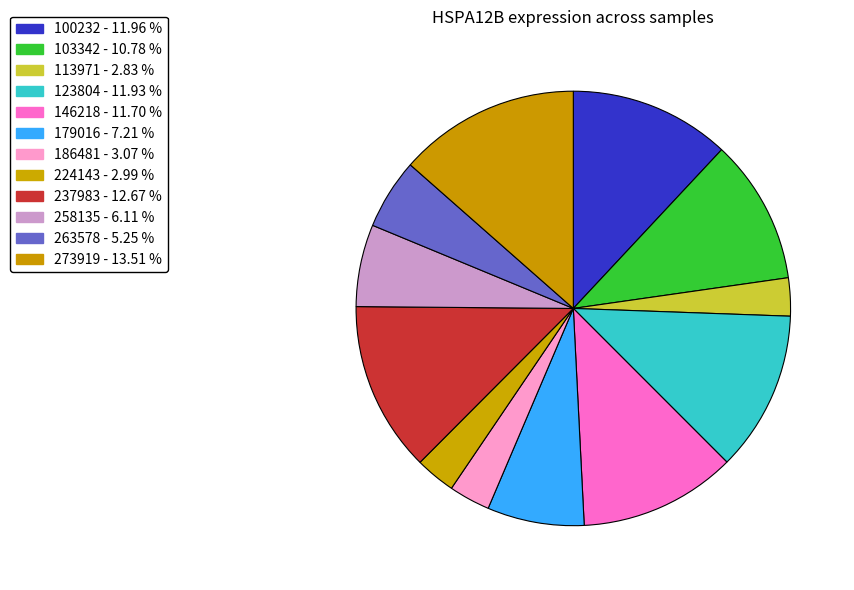

How many slices are in this pie chart?

12